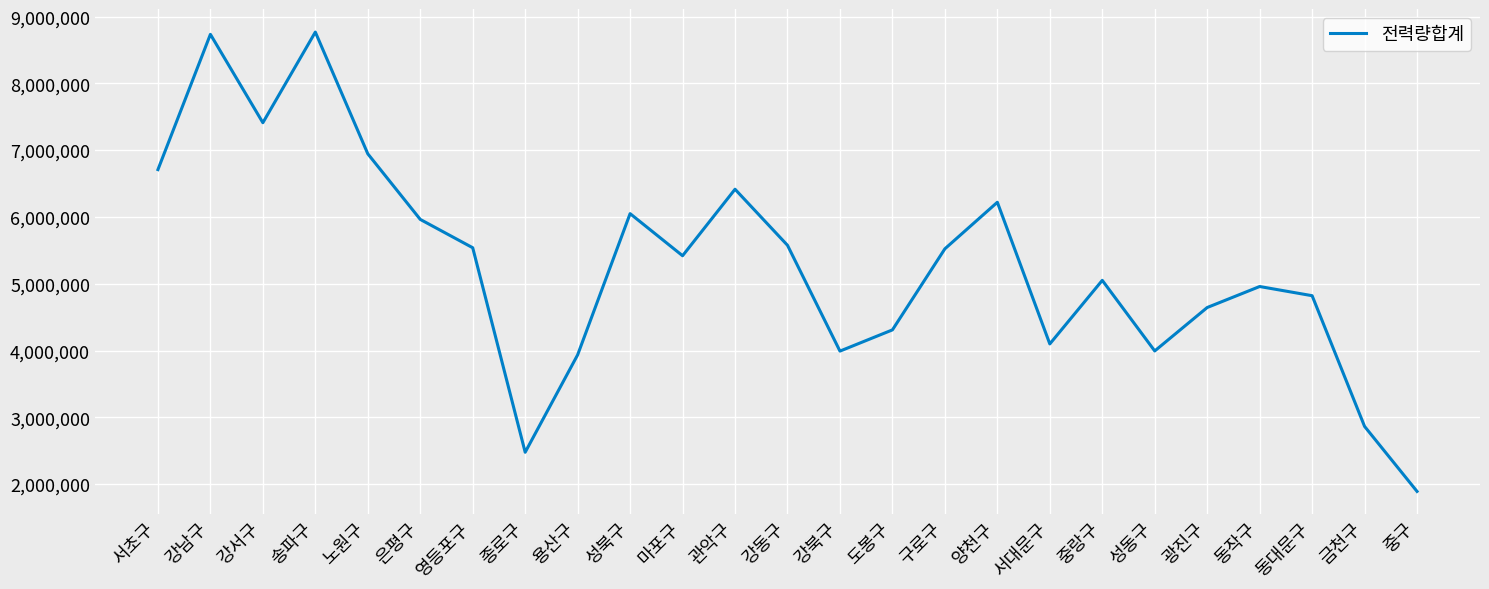

Between 노원구 and 도봉구, which is larger?

노원구